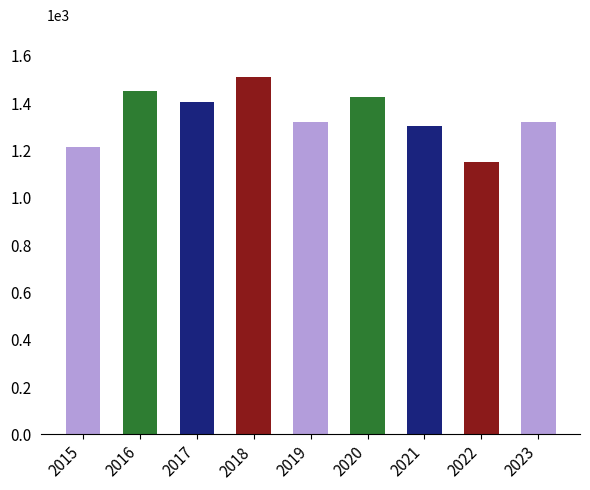

True or false: the data shows 1214 at 2015.

True